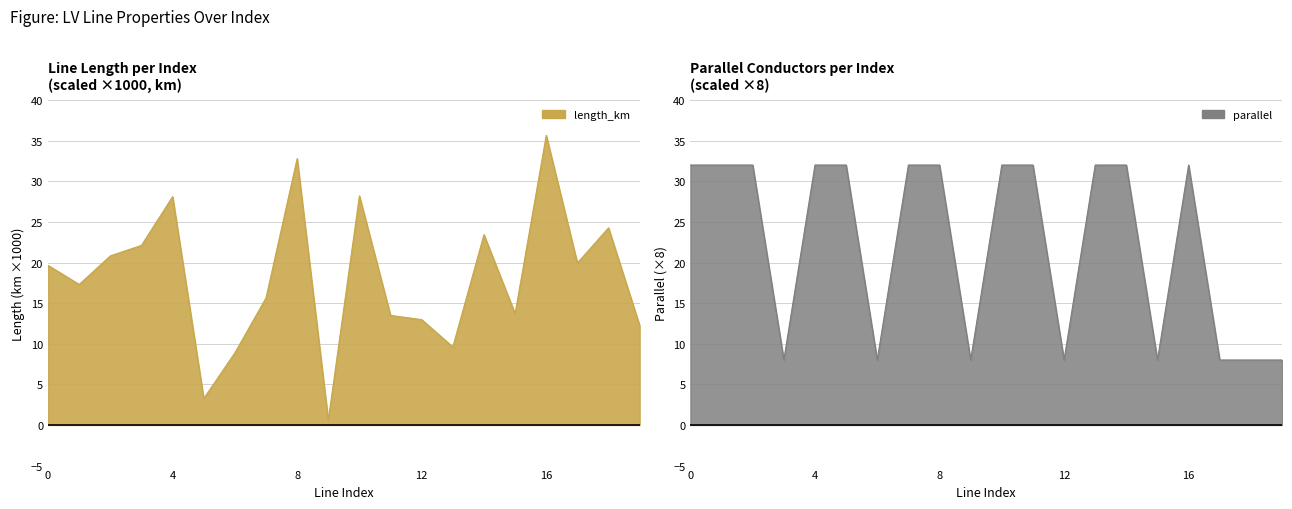

True or false: length_km has more than 2 interior local peaks.

True